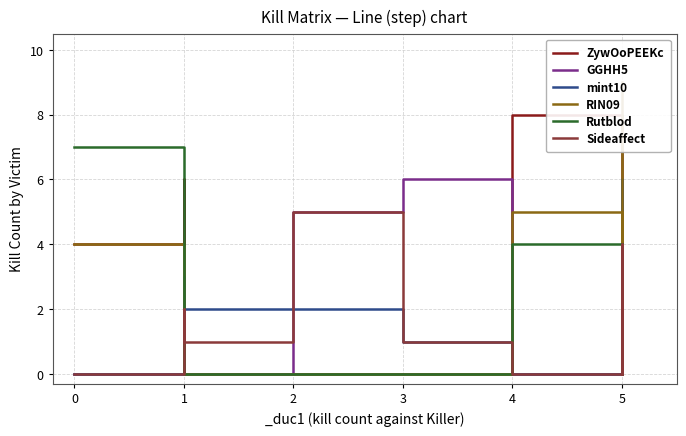

How many values in GGHH5 are above zero?

4